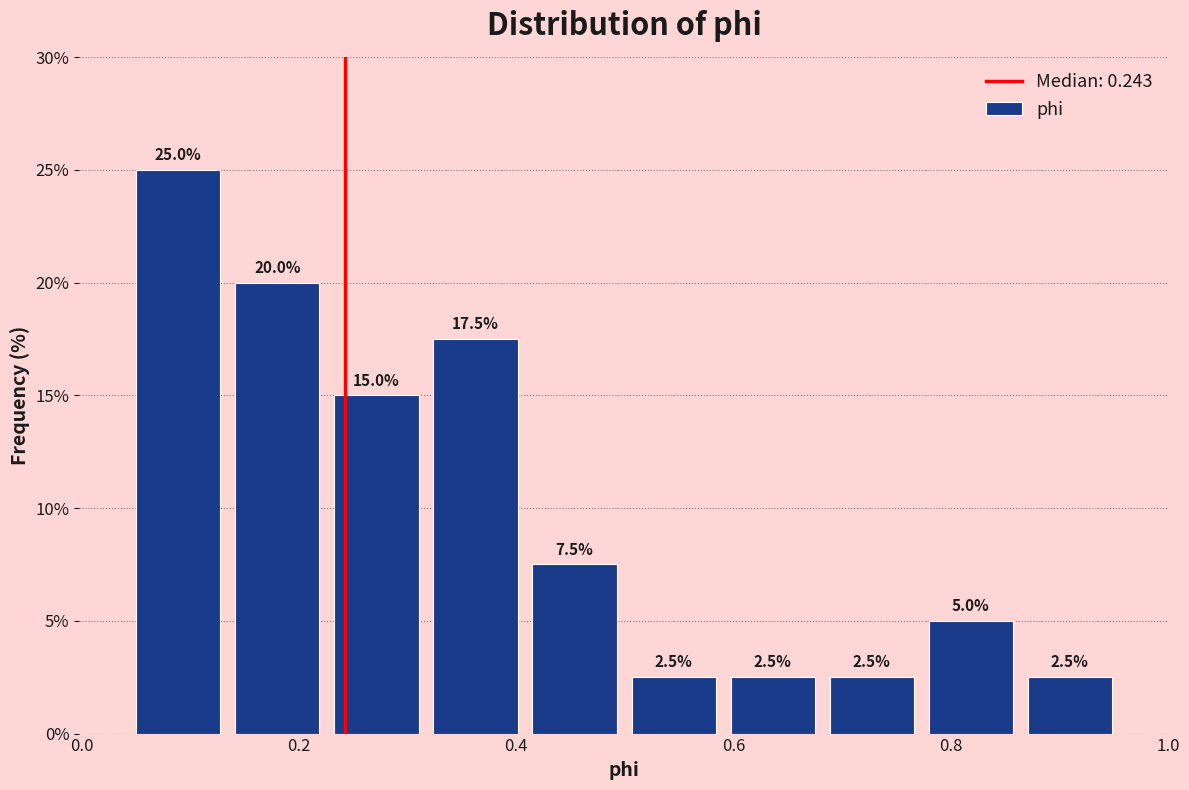

Over which range of the x-axis is the bar tallest?

0.04 to 0.14